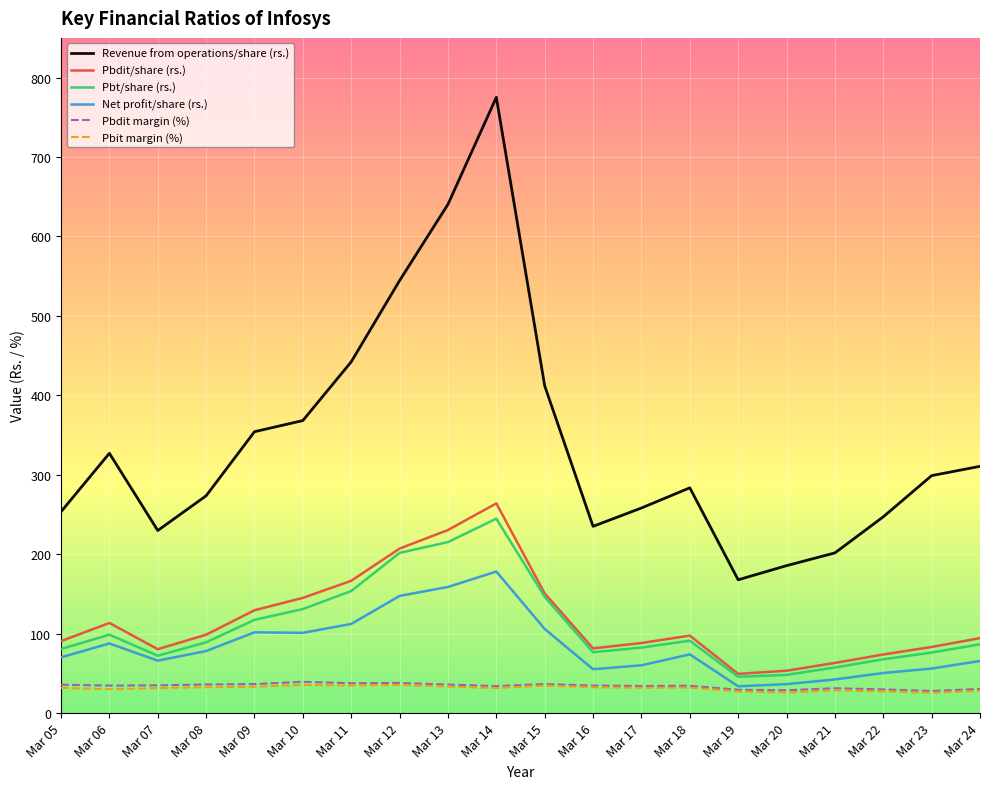

How many categories are shown in the chart?

20